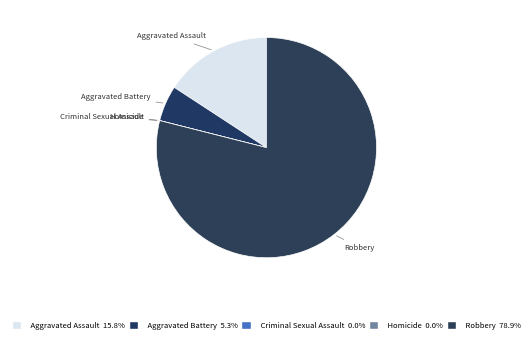

Between Aggravated Battery and Aggravated Assault, which is larger?

Aggravated Assault